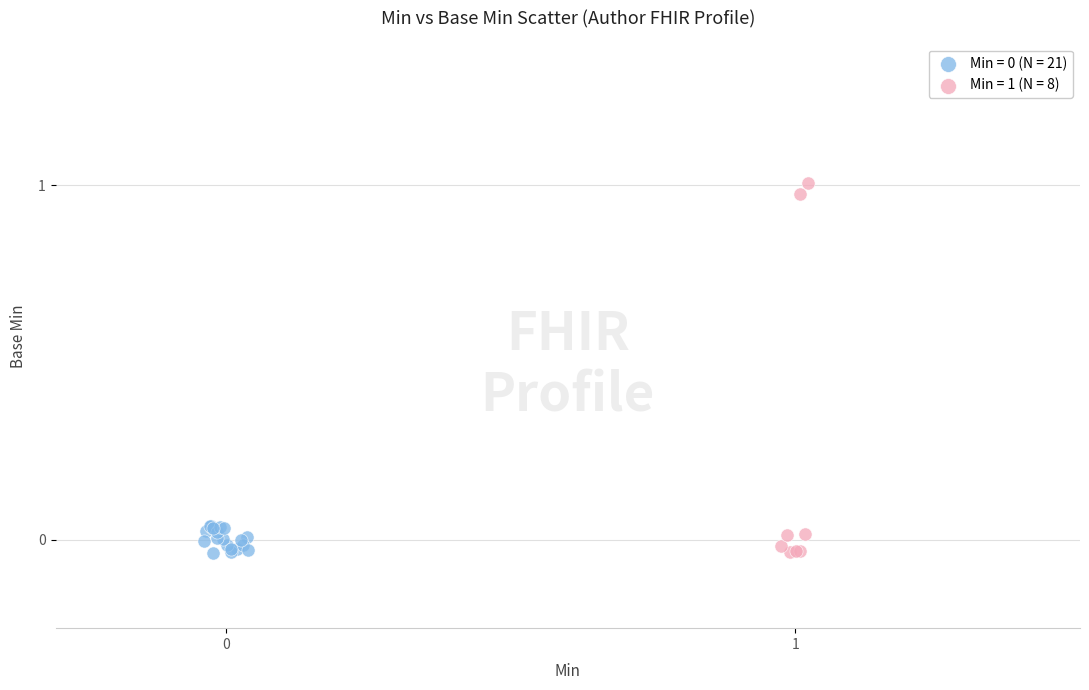

Which series reaches the maximum Y coordinate?

Min = 1 (N = 8)